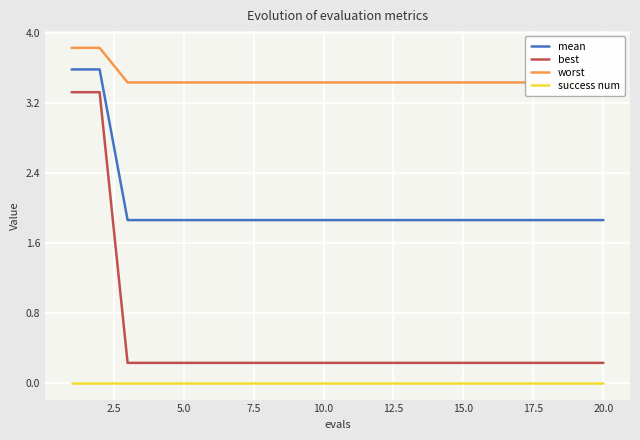

List the series in order of their peak value, highest first.

worst, mean, best, success num